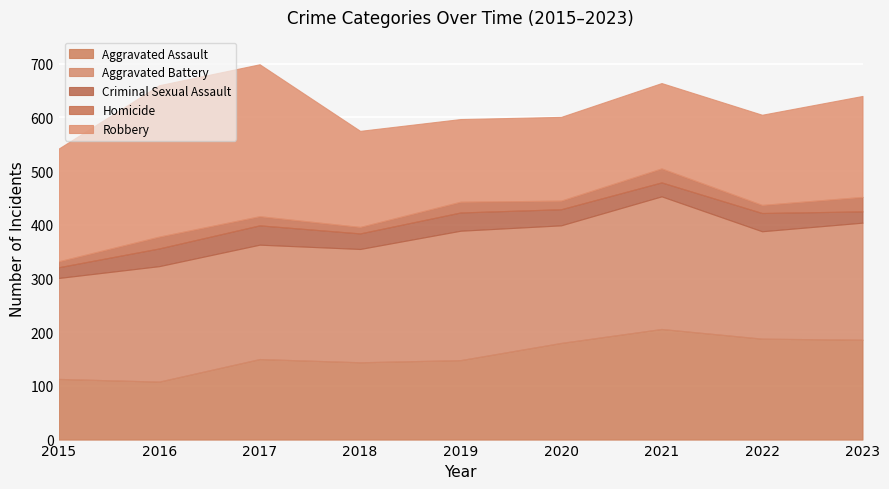

What is the minimum value for Criminal Sexual Assault?

20